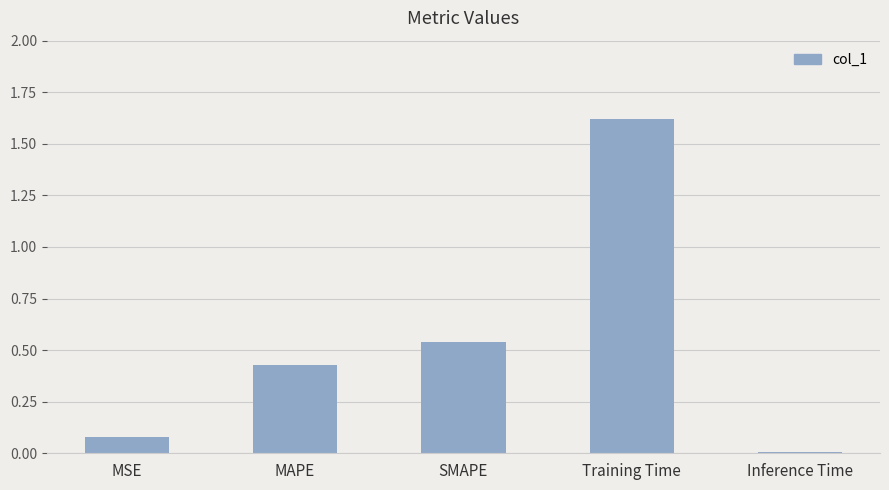

How many bars are there in total?

5